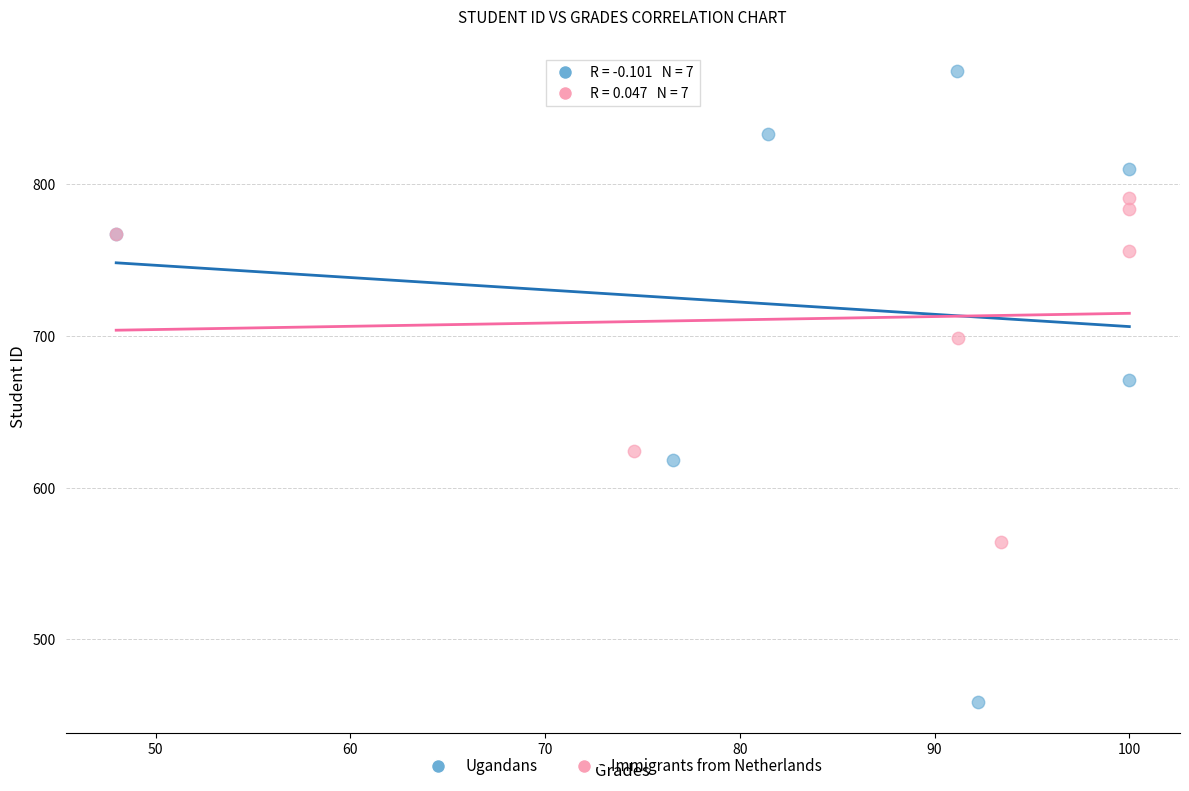

Which series has the largest Y range (max minus min)?

Ugandans